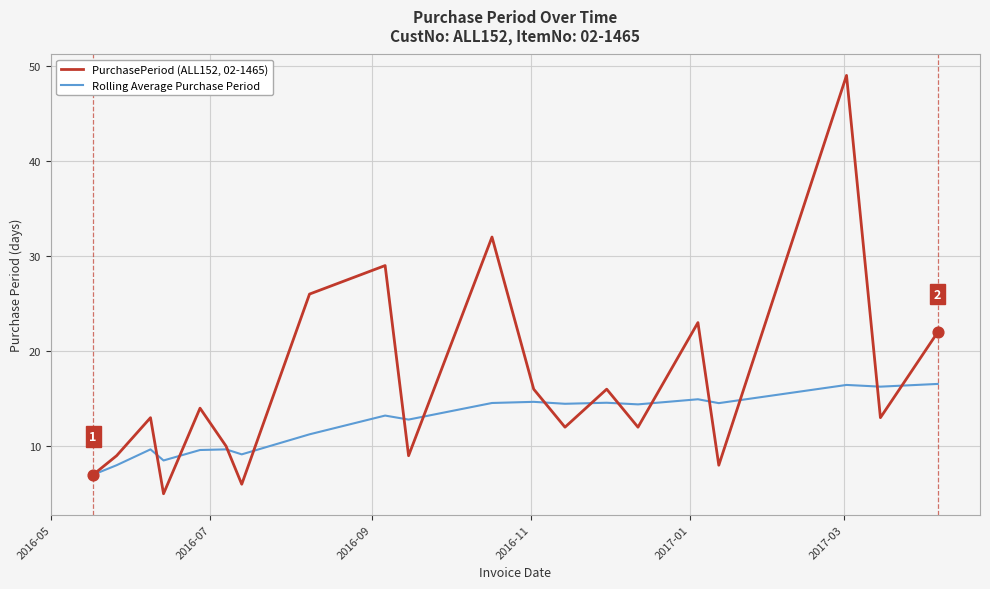

Which series has the largest total across all categories?

PurchasePeriod (ALL152, 02-1465)